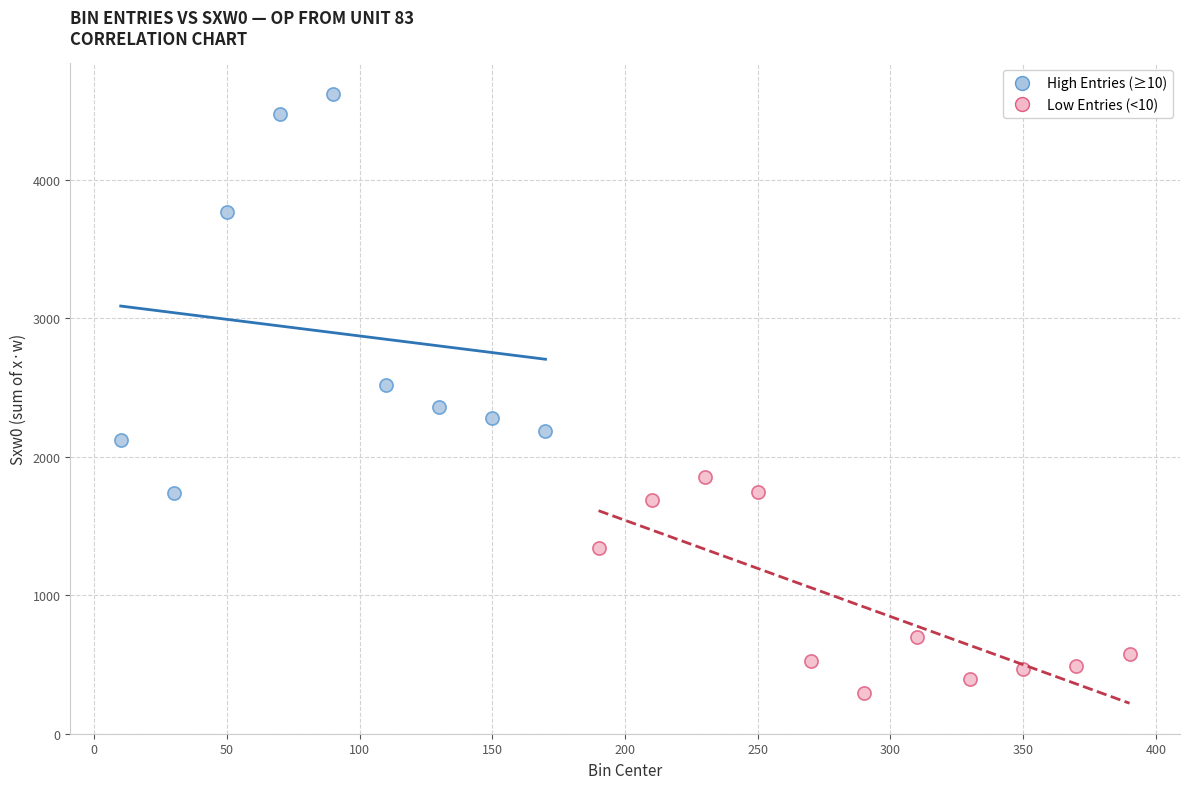

Which series reaches the minimum Y coordinate?

Low Entries (<10)